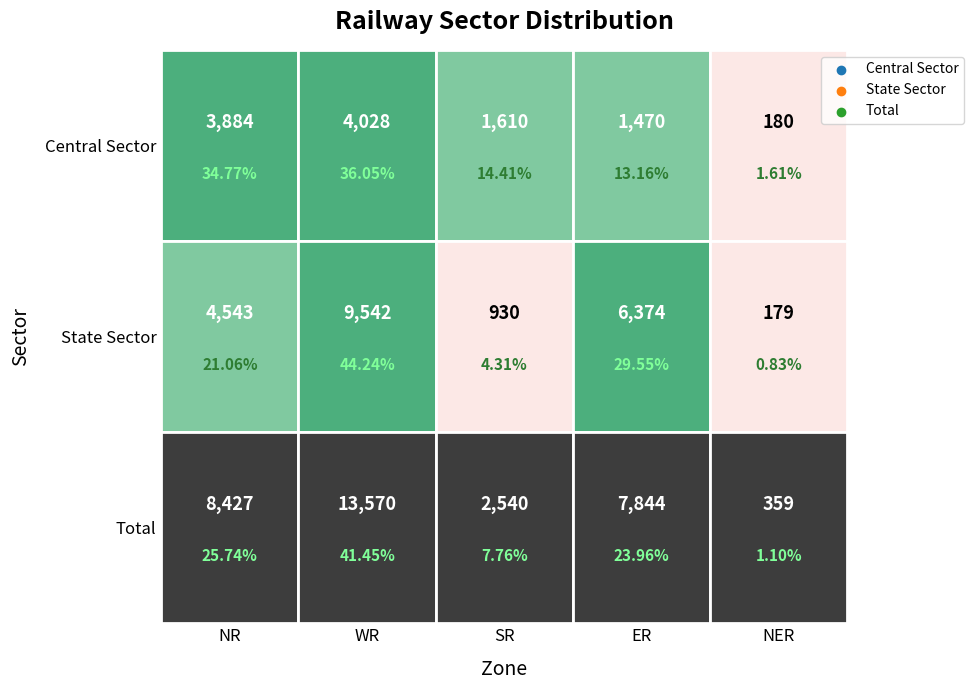

Count the number of data series in this chart.

3